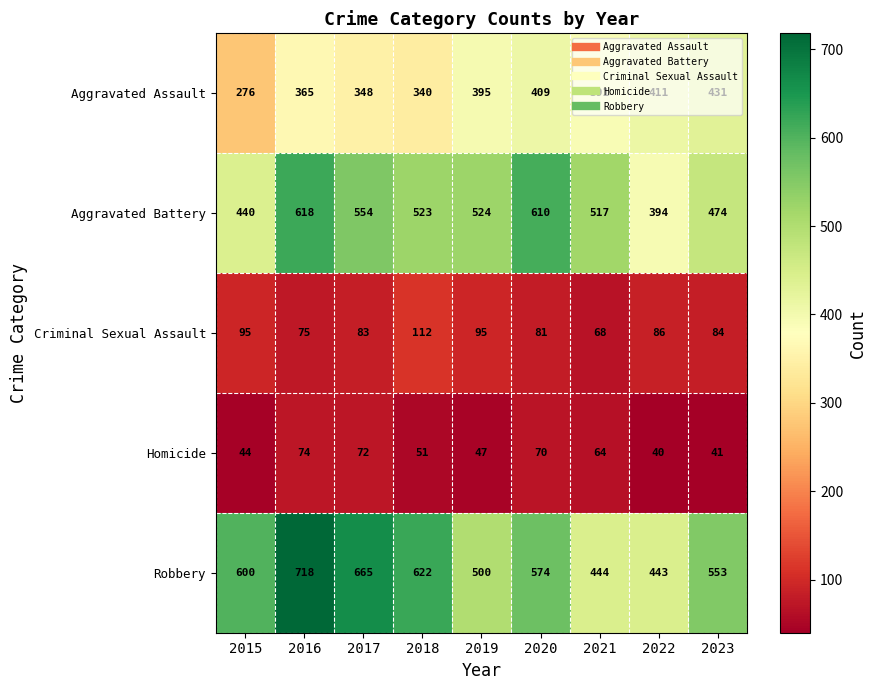

What is the sum of the Criminal Sexual Assault values at 2018 and 2015?

207